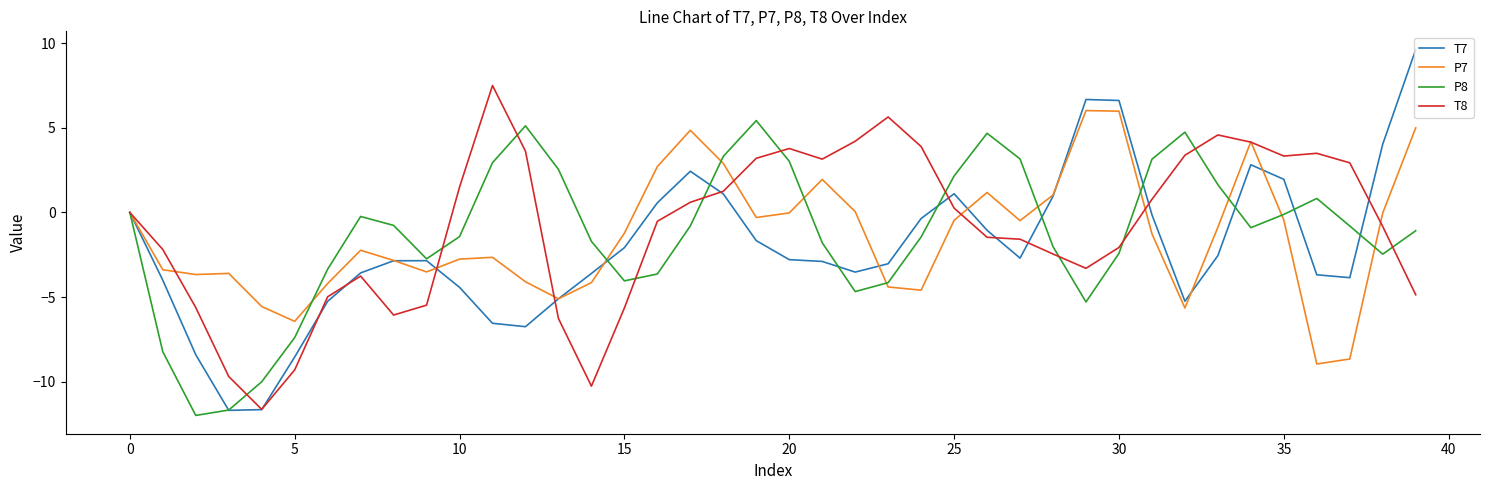

Which series has the largest range (max minus min)?

T7